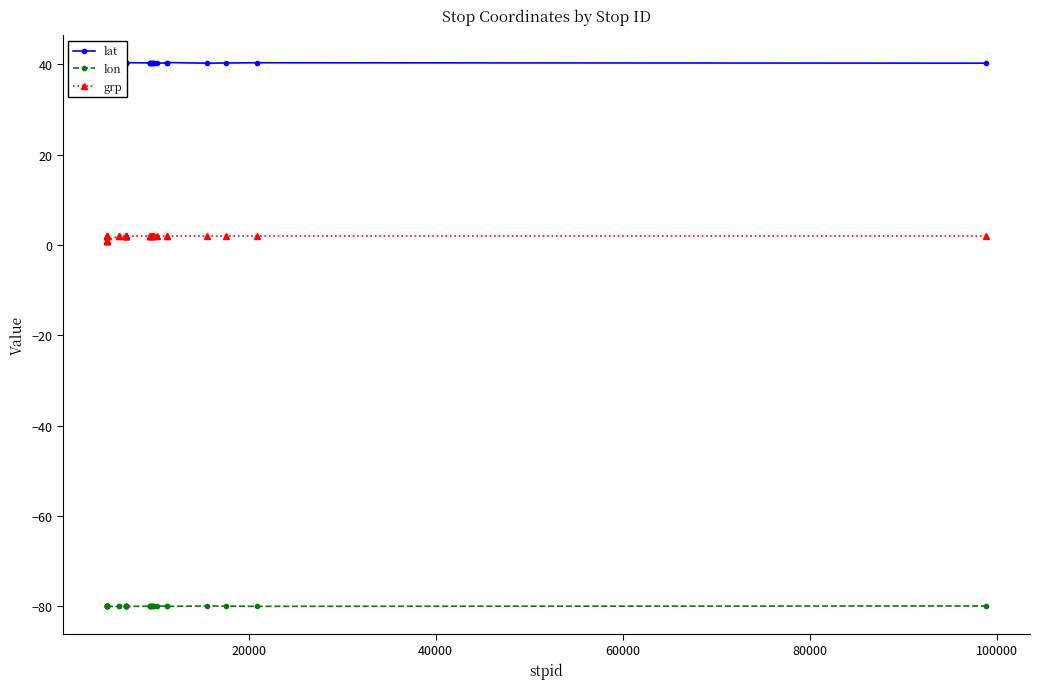

The value of grp at 20 is 2.8. True or false?

False